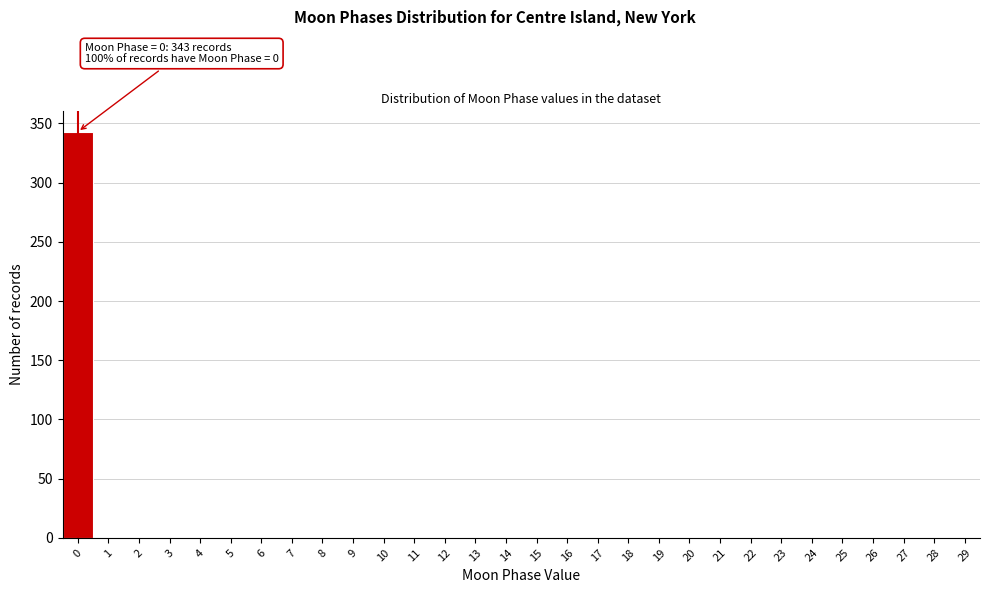

Reading left to right, what are all the values shown in this chart?

0=343	1=0	2=0	3=0	4=0	5=0	6=0	7=0	8=0	9=0	10=0	11=0	12=0	13=0	14=0	15=0	16=0	17=0	18=0	19=0	20=0	21=0	22=0	23=0	24=0	25=0	26=0	27=0	28=0	29=0